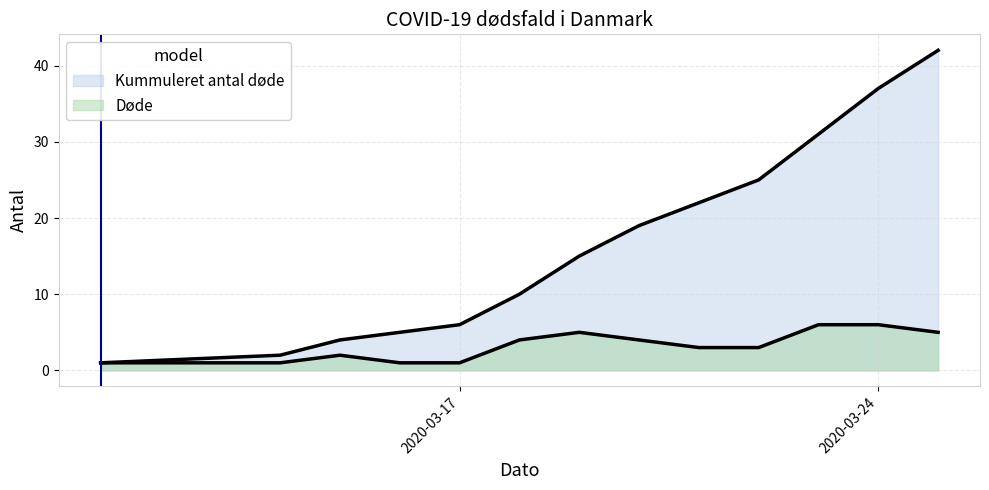

Count the Døde values in the range 1 to 5.

11